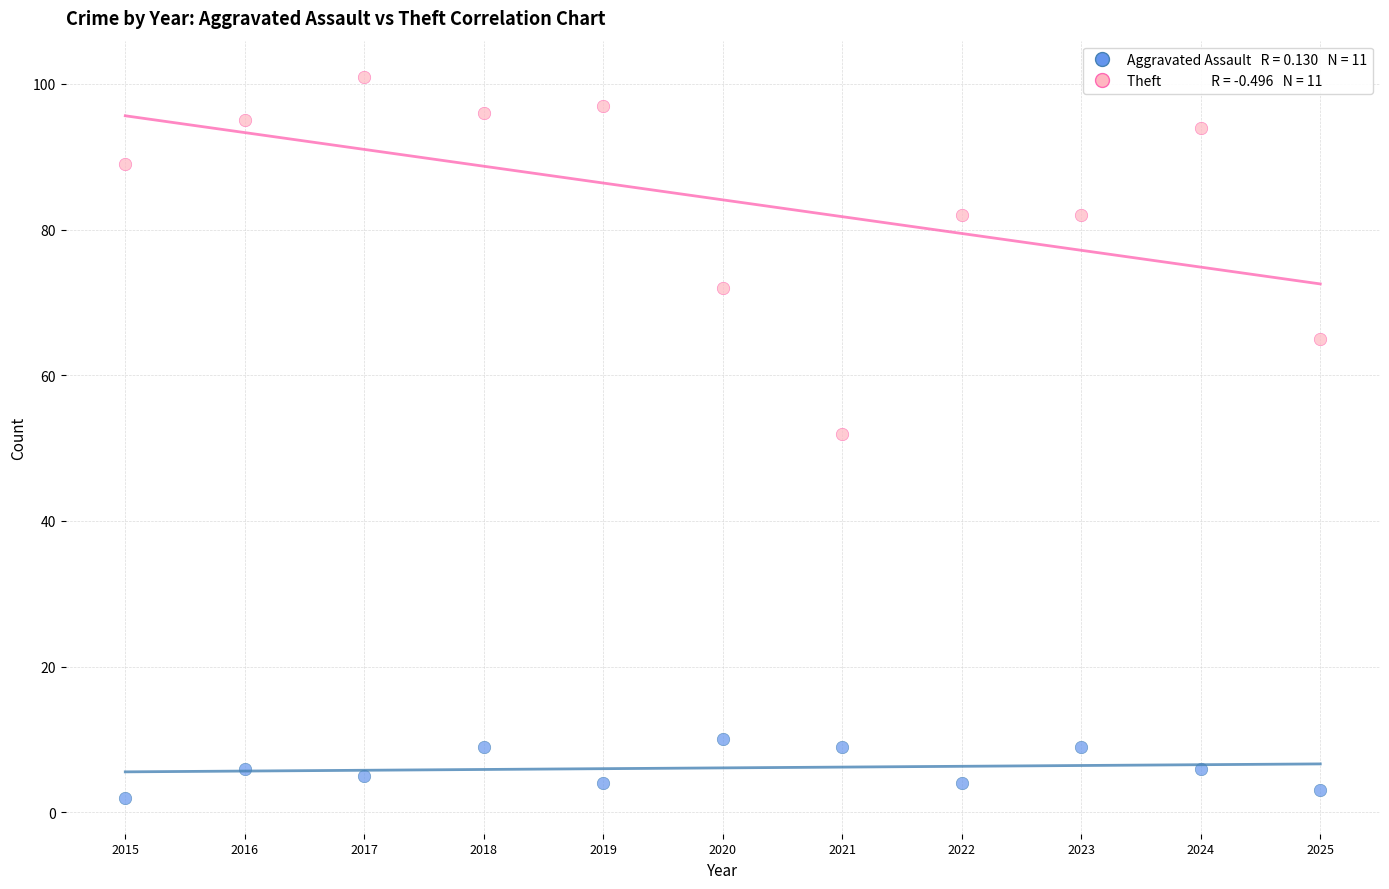

Across all data points, what is the range of X values (max minus min)?

10